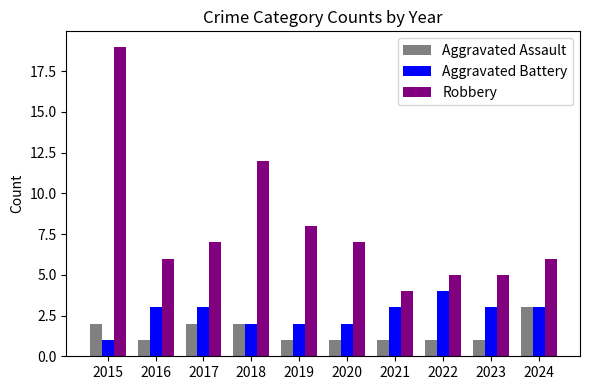

Rank the series by their average value, from lowest to highest.

Aggravated Assault, Aggravated Battery, Robbery